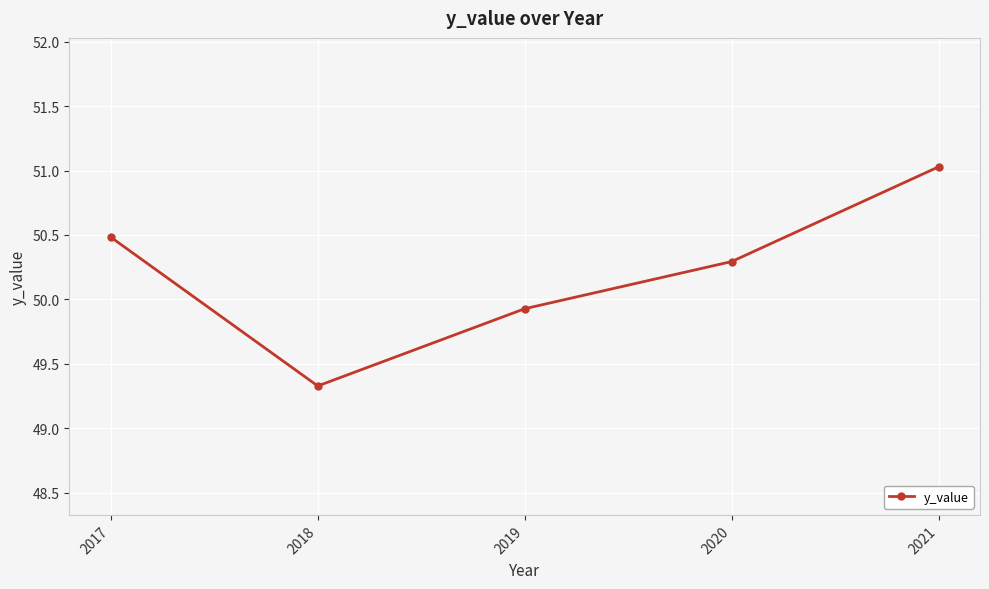

What is the difference between the maximum and minimum values?

1.7